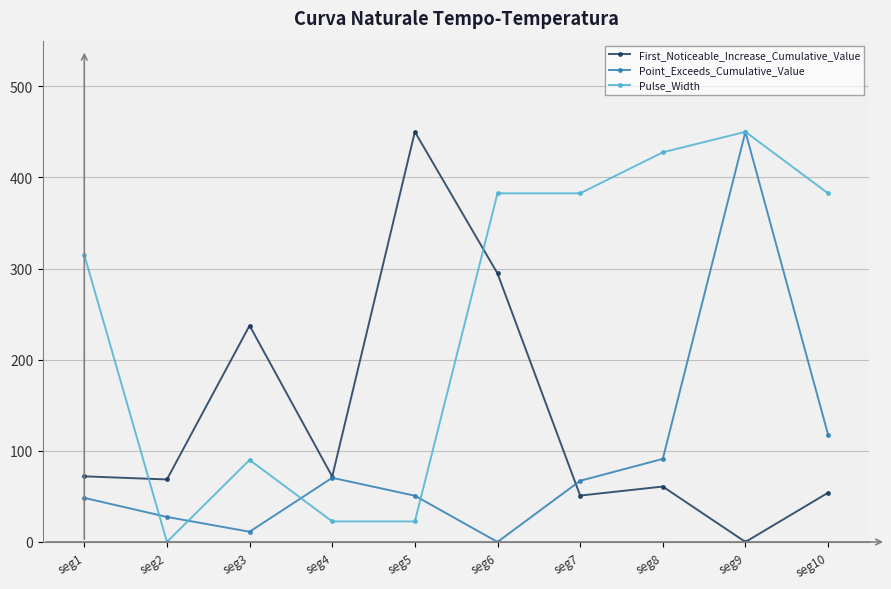

The Point_Exceeds_Cumulative_Value series shows 113.9 at seg7. True or false?

False